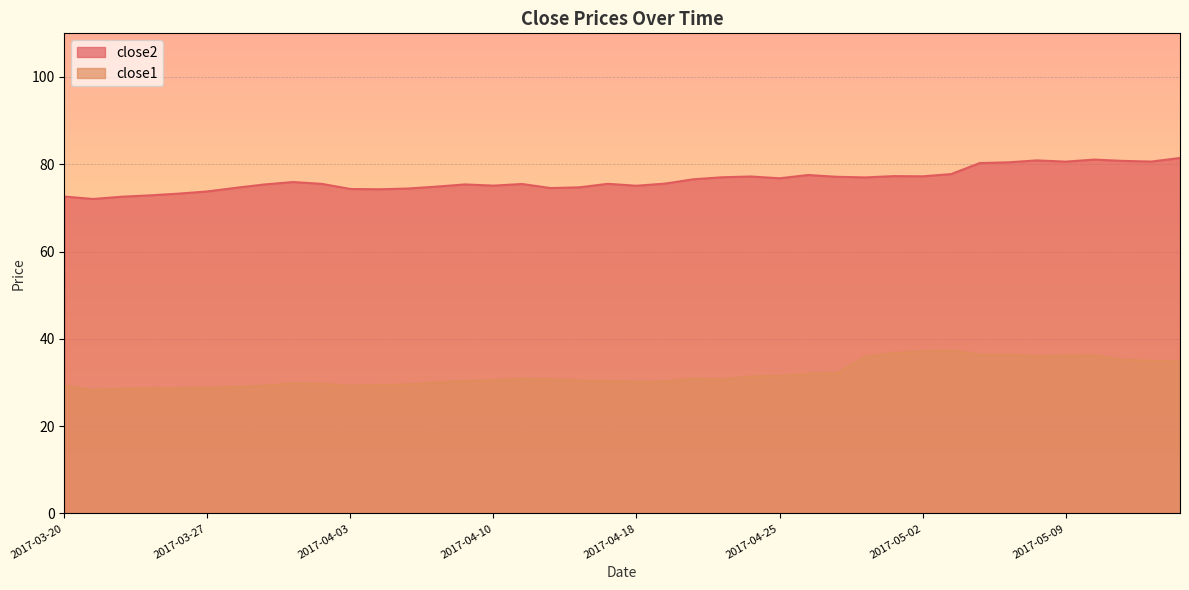

True or false: close1 and close2 intersect in this chart.

False